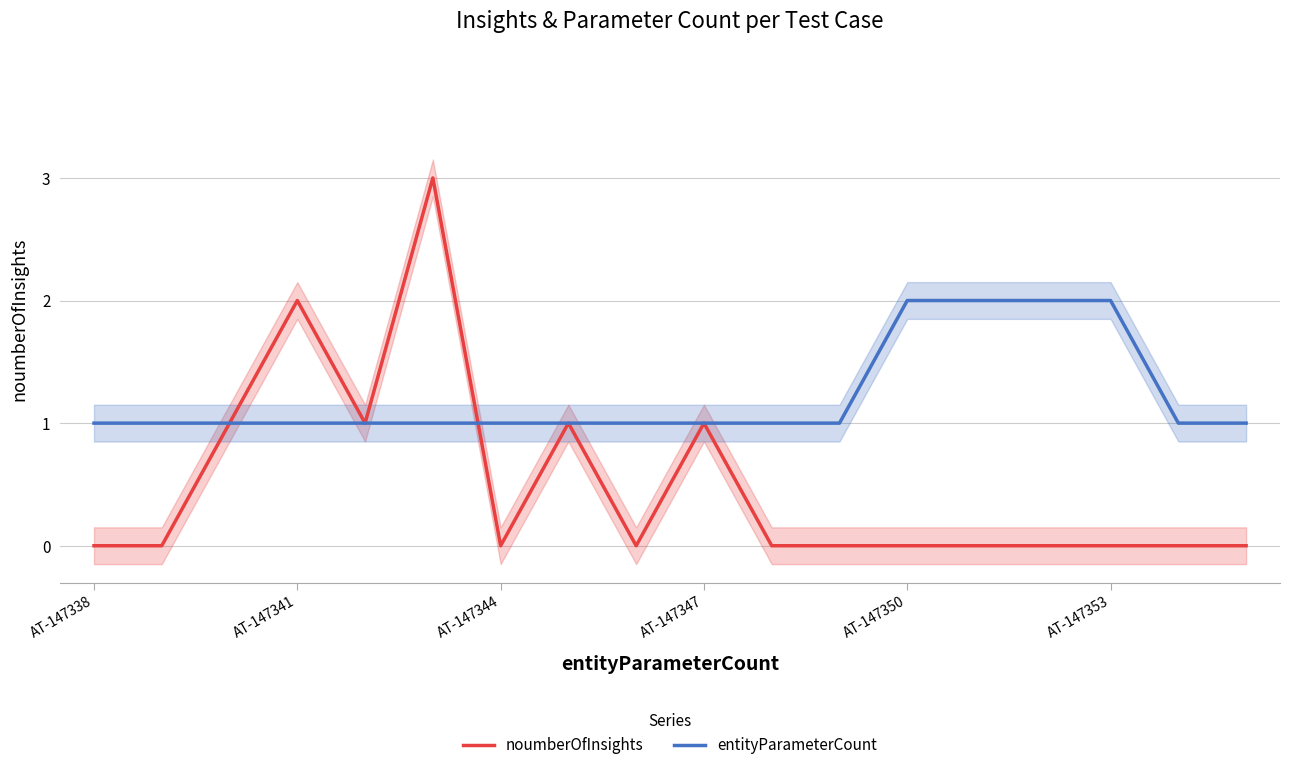

Rank the series by their maximum value, from lowest to highest.

entityParameterCount, noumberOfInsights